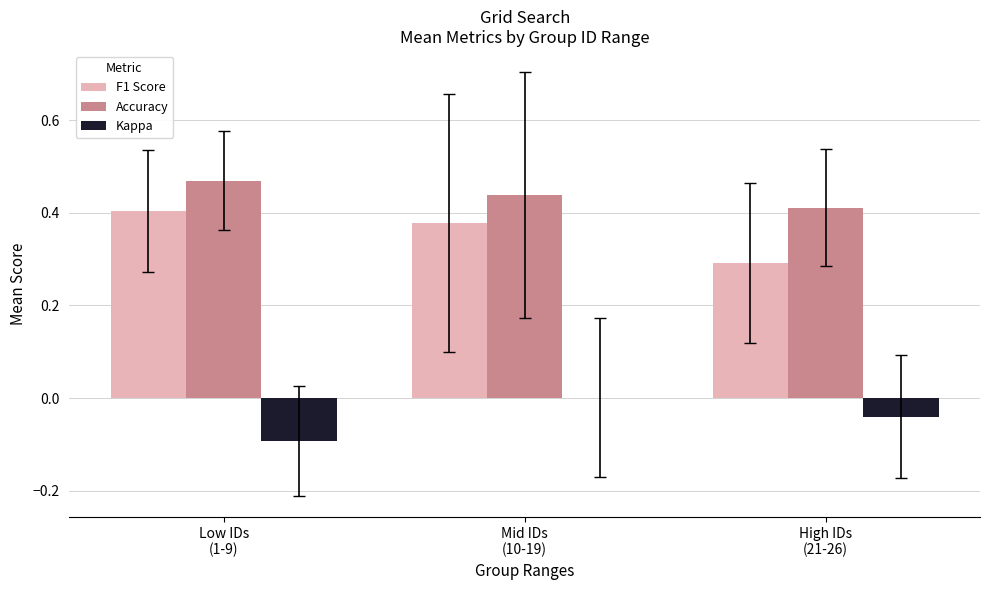

What is the sum of all Accuracy values?

1.3